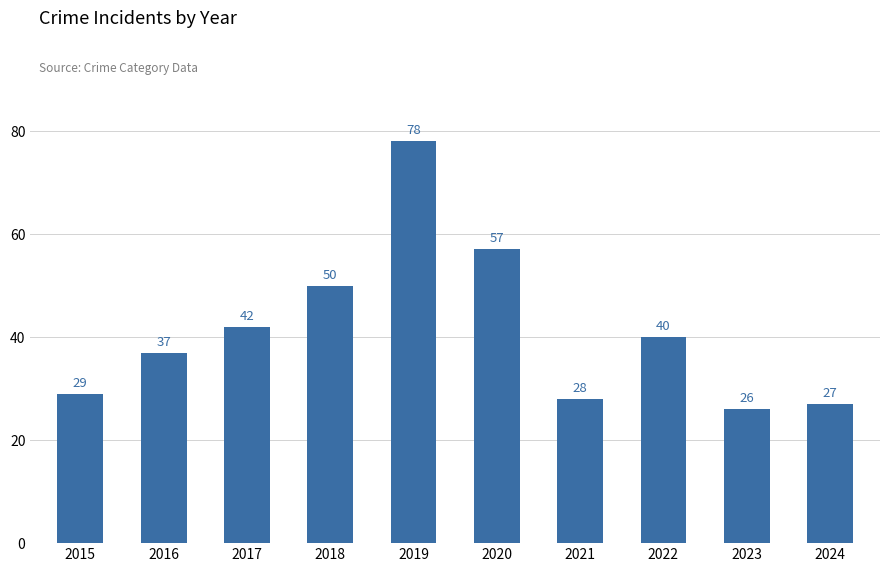

How many categories are shown in the chart?

10